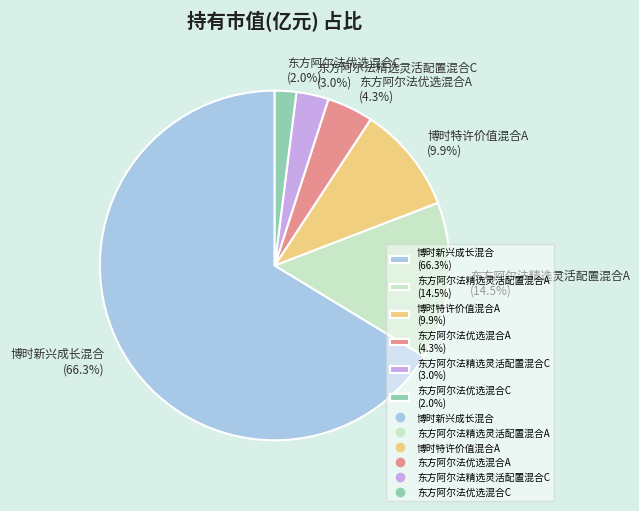

What portion of the pie excludes 博时新兴成长混合?

33.7%